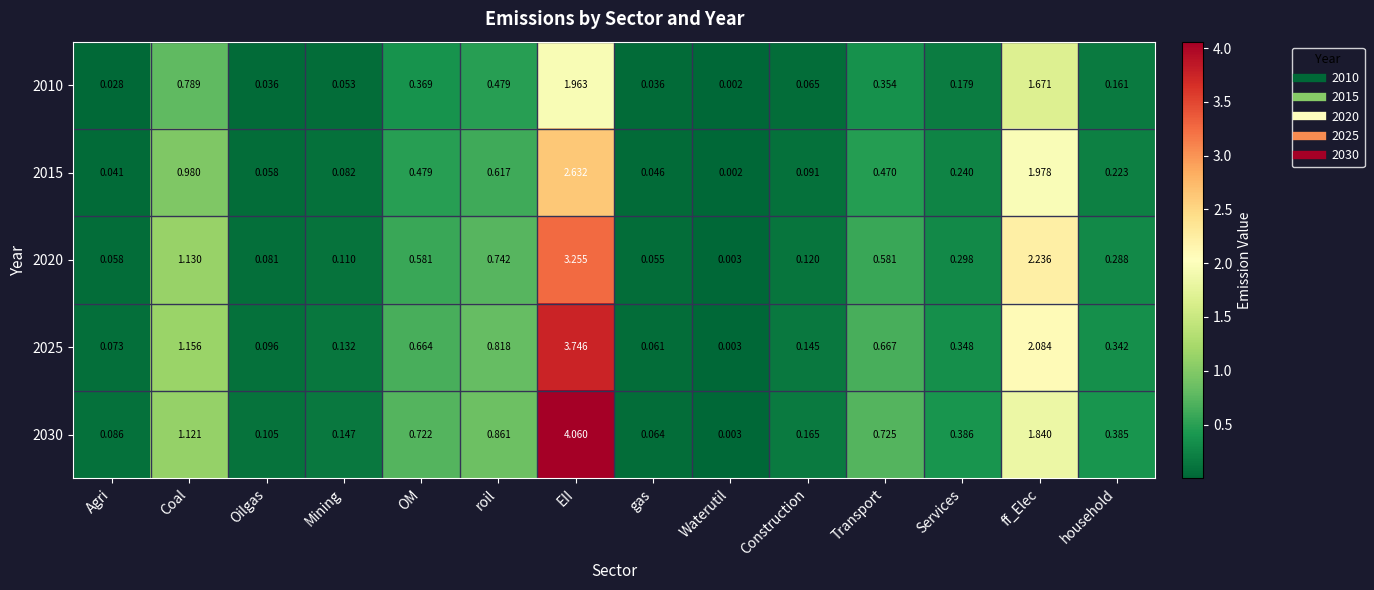

Which category has the lowest value across all series?

Waterutil